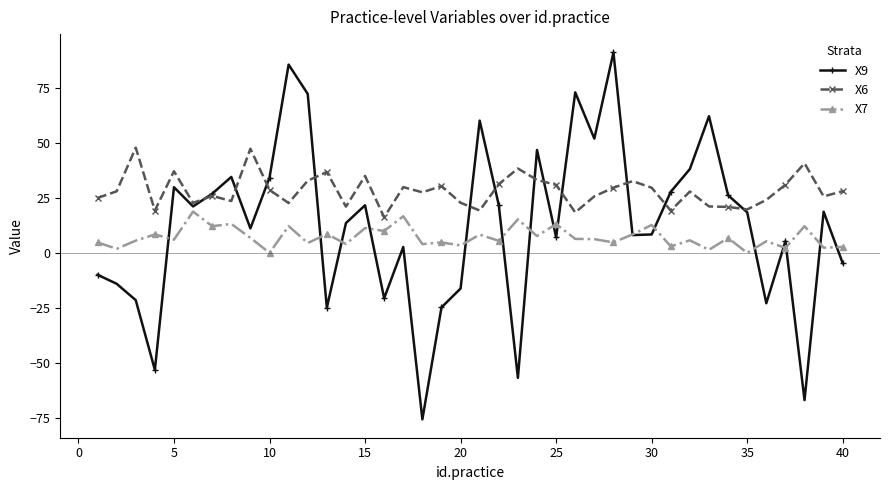

True or false: X7 and X6 intersect in this chart.

False